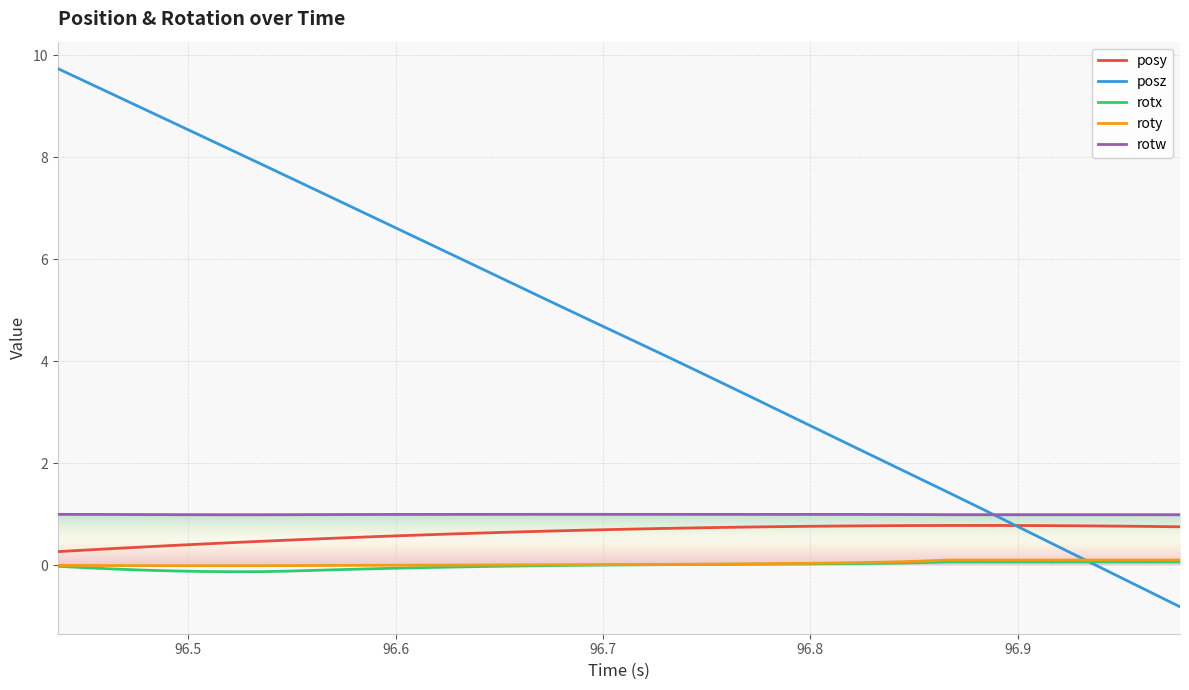

True or false: posz has more than 0 points higher than both neighbors.

False